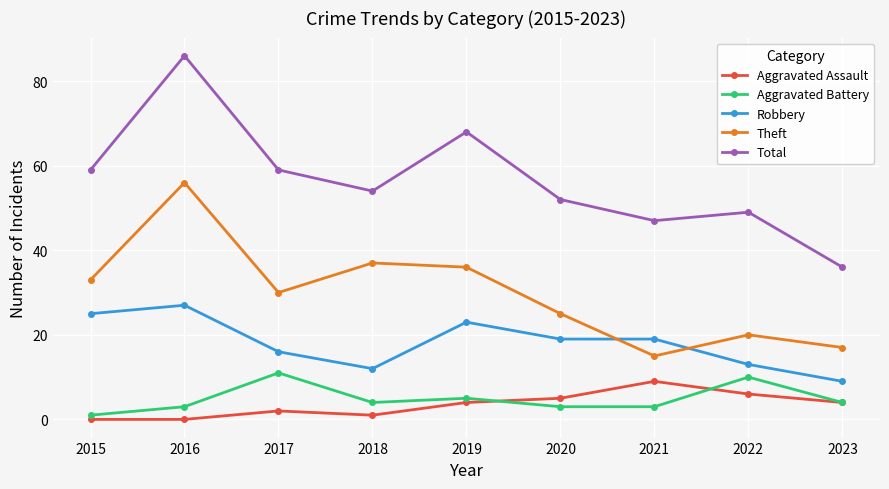

What is the value of the Total point at the 6th from the left?

52